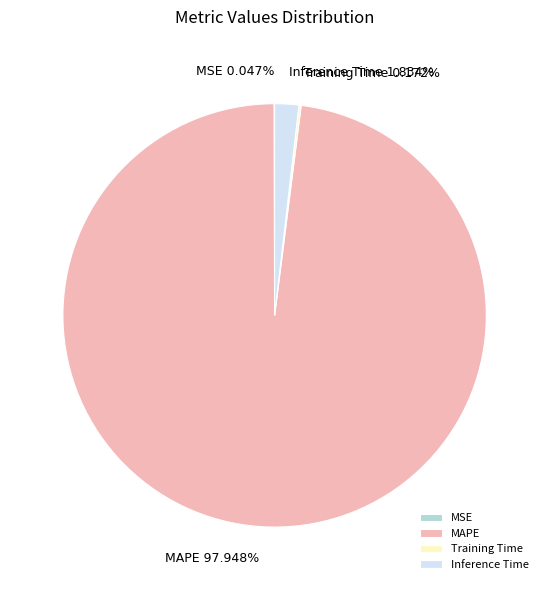

What is the largest slice in the pie chart?

MAPE